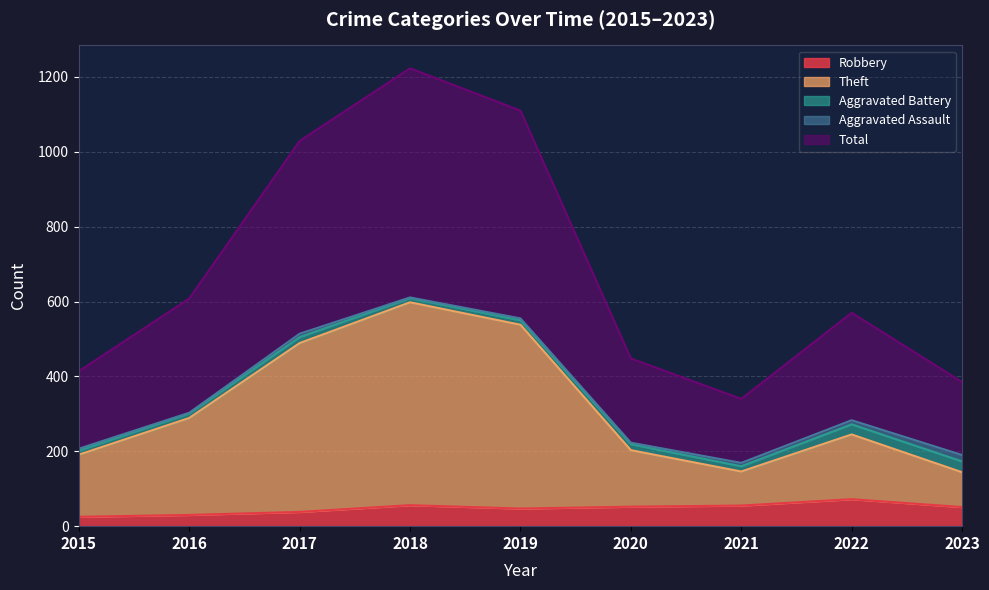

At how many categories does at least one series exceed 352?

8